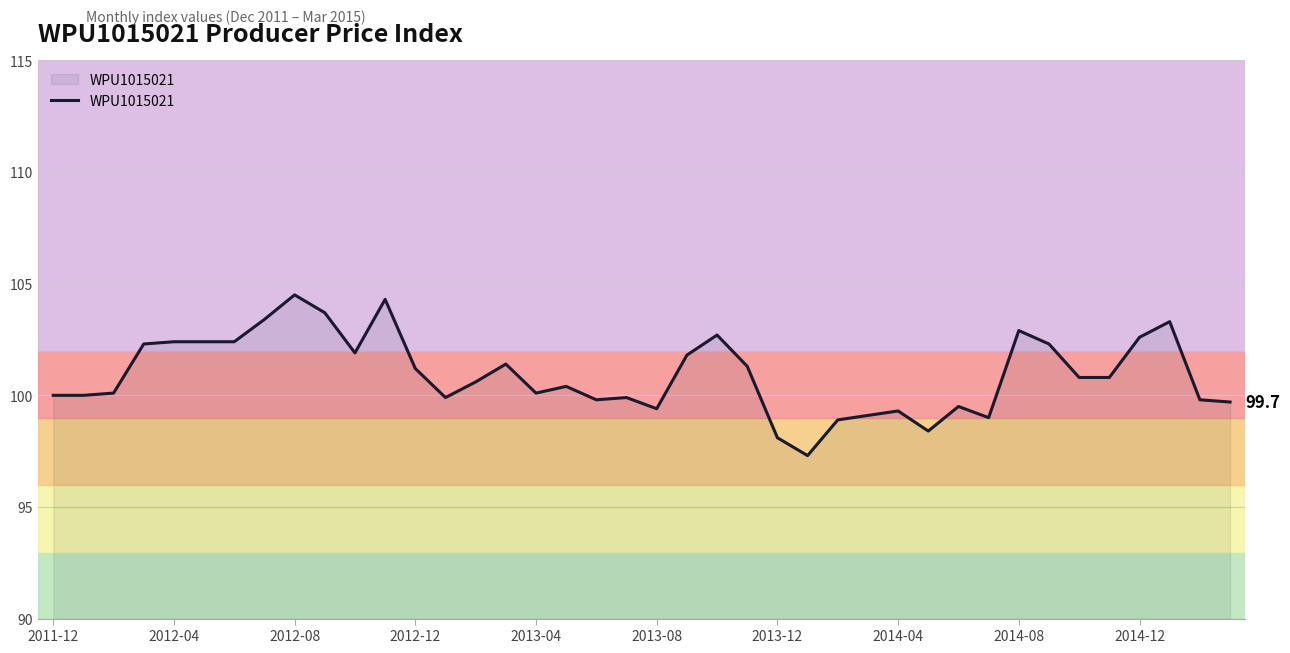

What is the smallest value displayed?

97.3